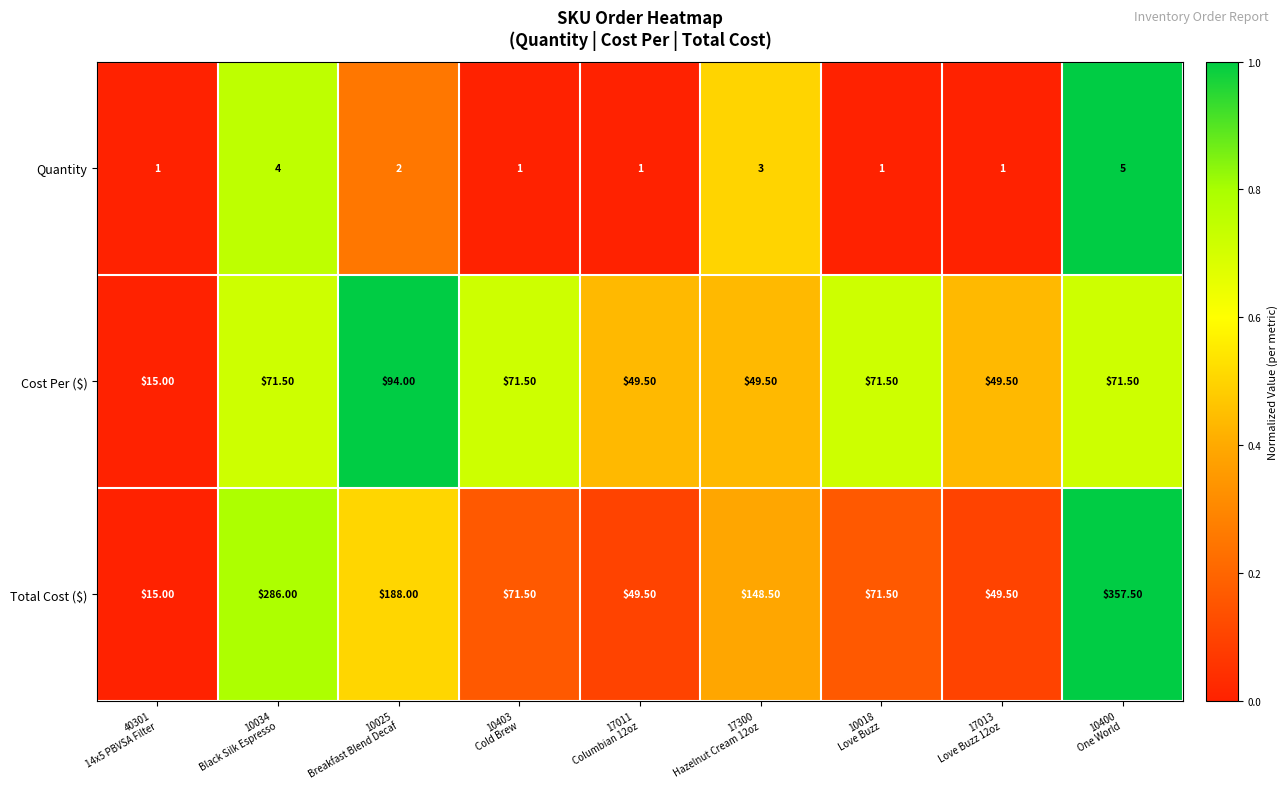

What is the total value across all series at 10025
Breakfast Blend Decaf?

284.0